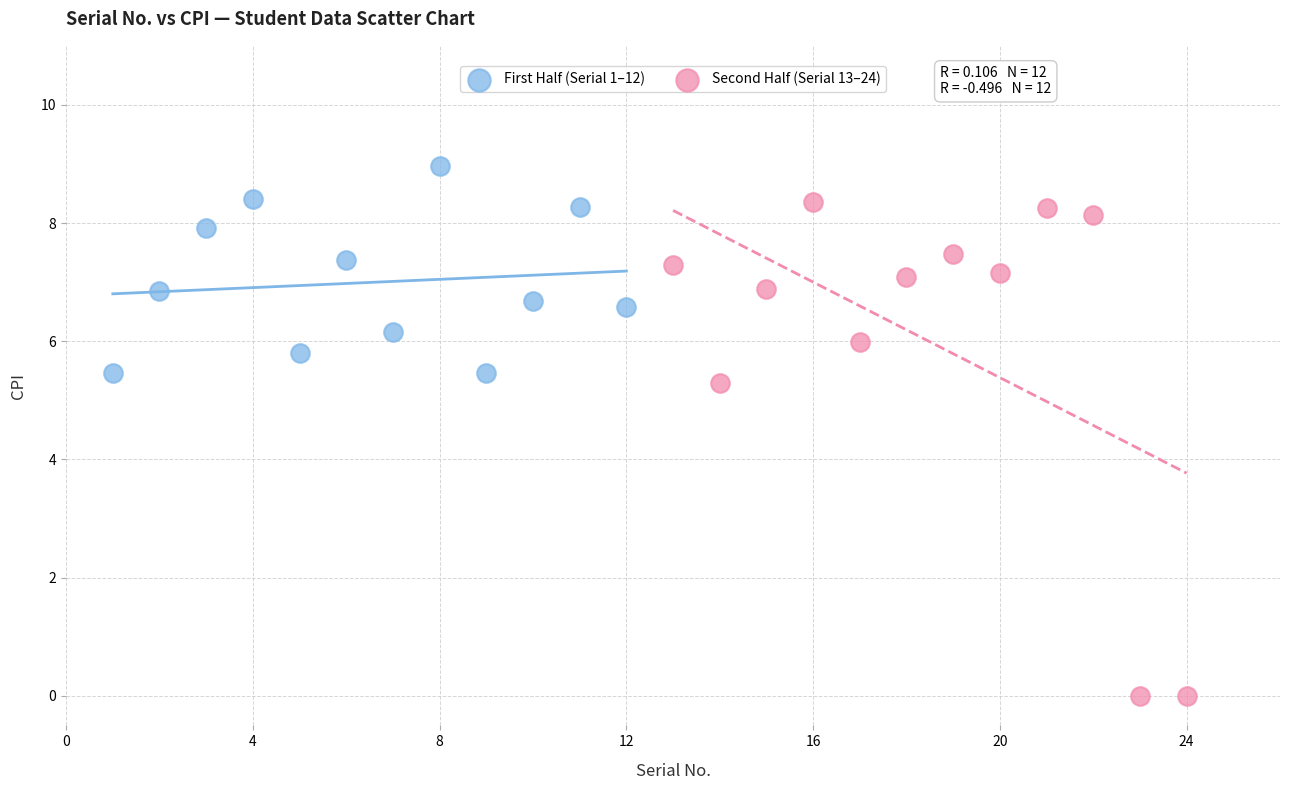

Which series contains the lowest Y value?

Second Half (Serial 13–24)